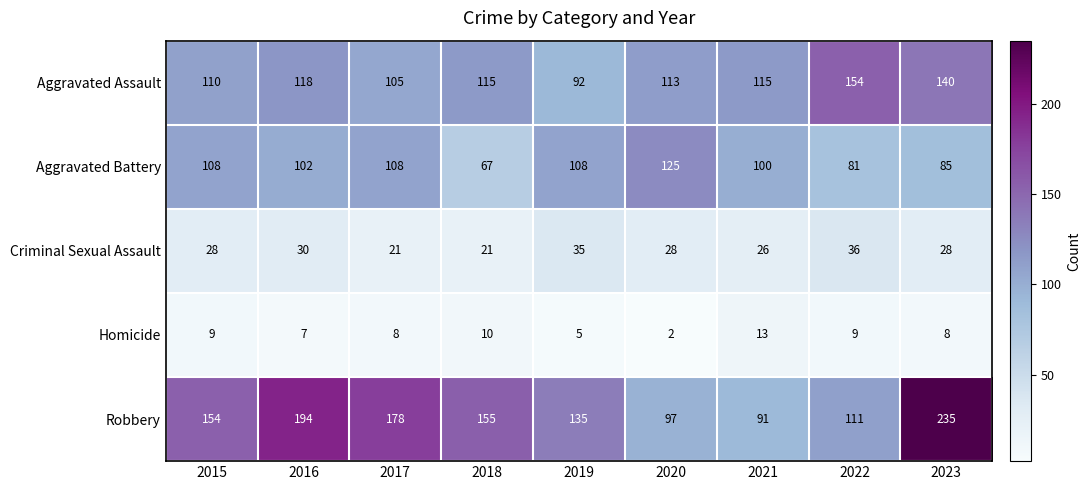

Rank the series at 2018 from lowest to highest value.

Homicide, Criminal Sexual Assault, Aggravated Battery, Aggravated Assault, Robbery